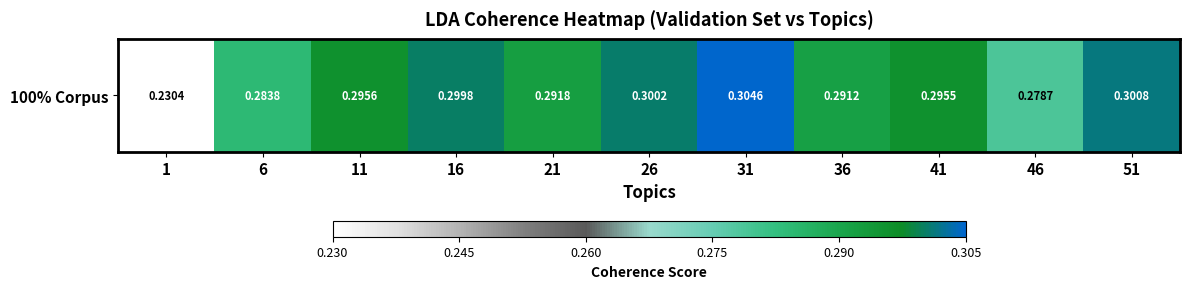

Rank the categories by value from lowest to highest.

1, 46, 6, 36, 21, 41, 11, 16, 26, 51, 31